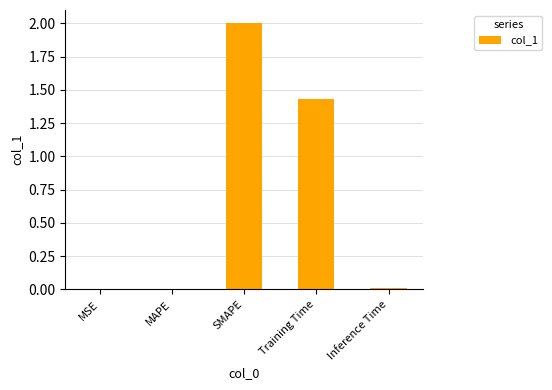

The chart shows a value of 0.0 at MAPE. True or false?

True